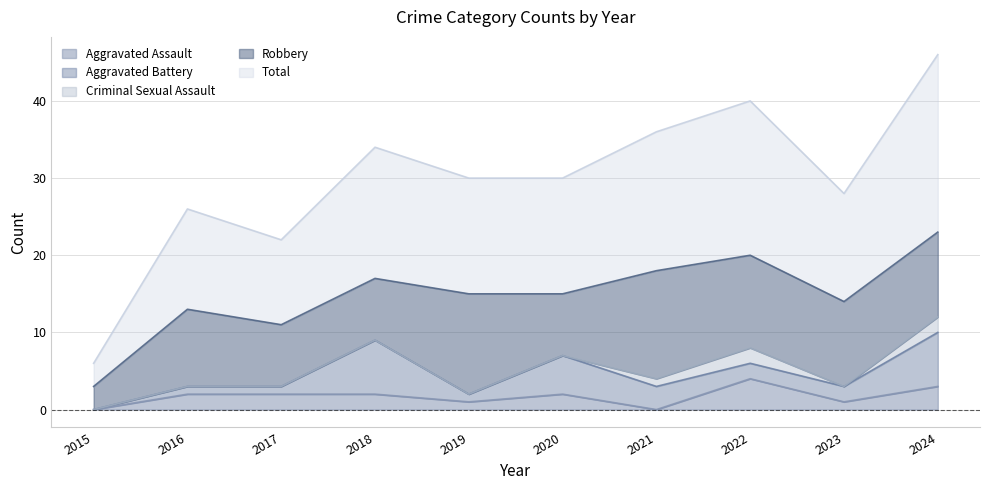

At which label does Aggravated Battery reach its peak?

2018